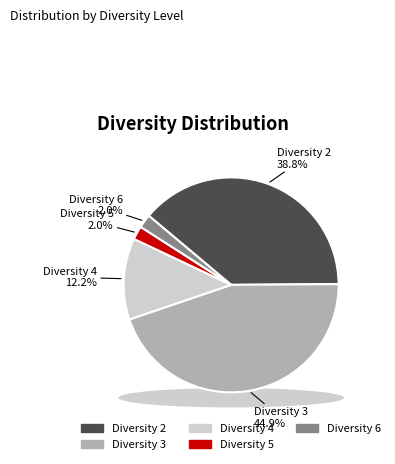

Is the sum of 2 and 5 greater than half?

No